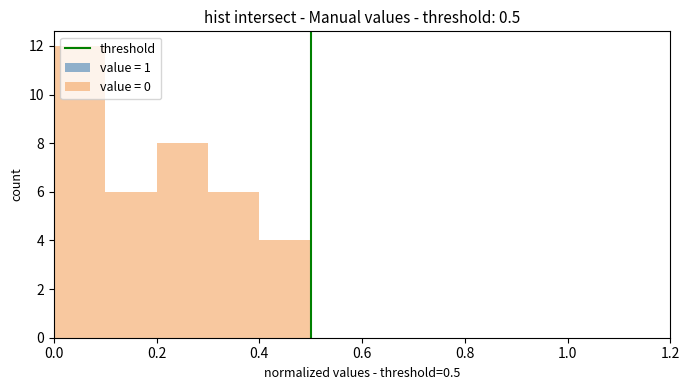

Which range on the x-axis has the tallest bar?

0.0 to 0.1